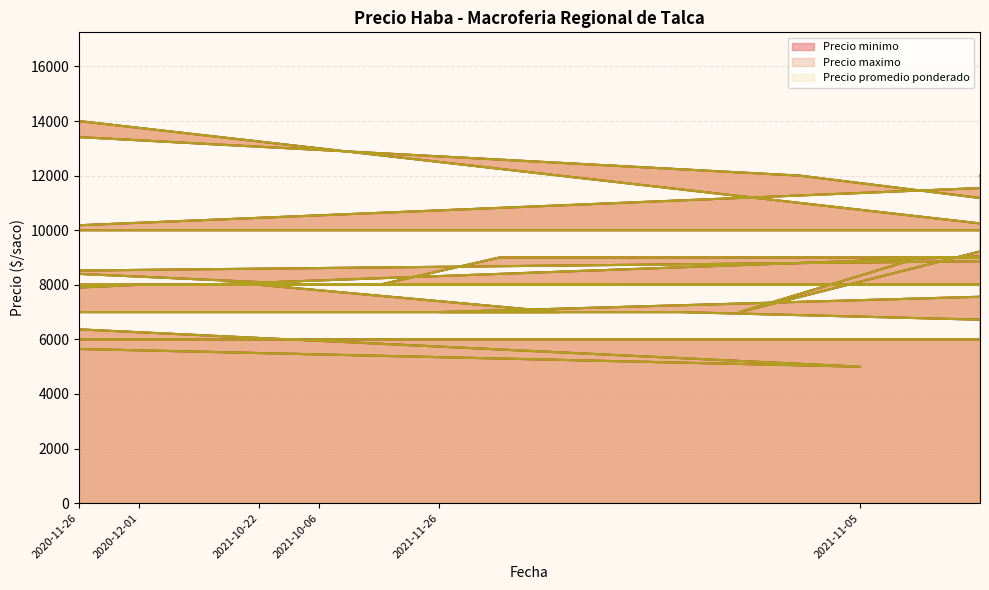

What is the lowest value of the Precio maximo series?

5000